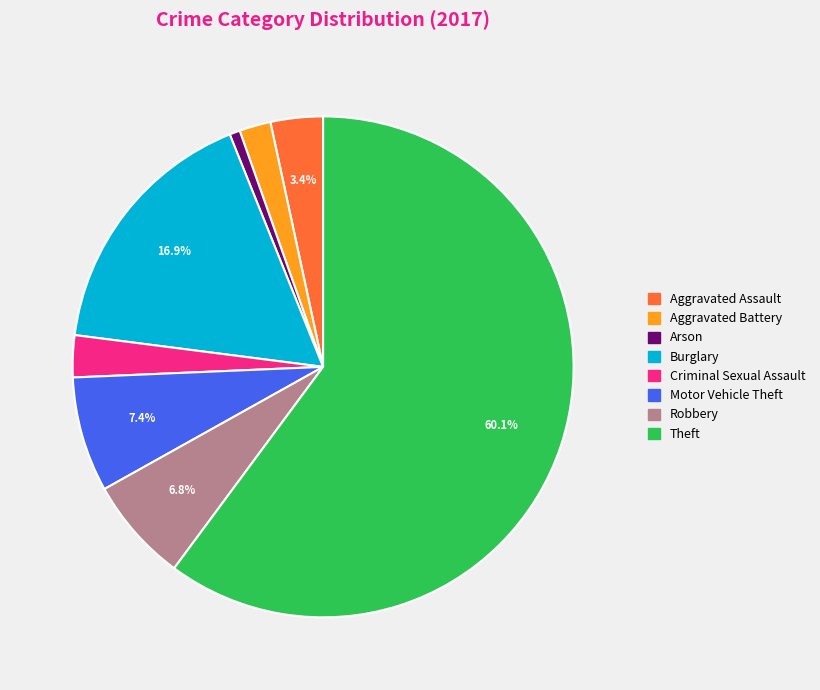

To the nearest percent, what is the difference between the largest and smallest slice percentages?

59%